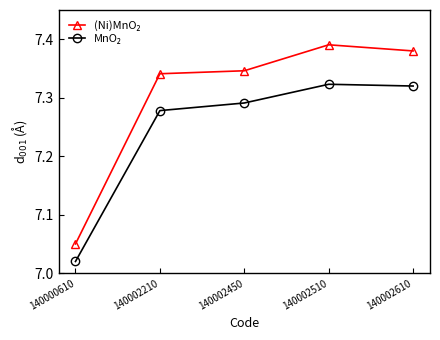

Which category has the highest value across all series?

140002510